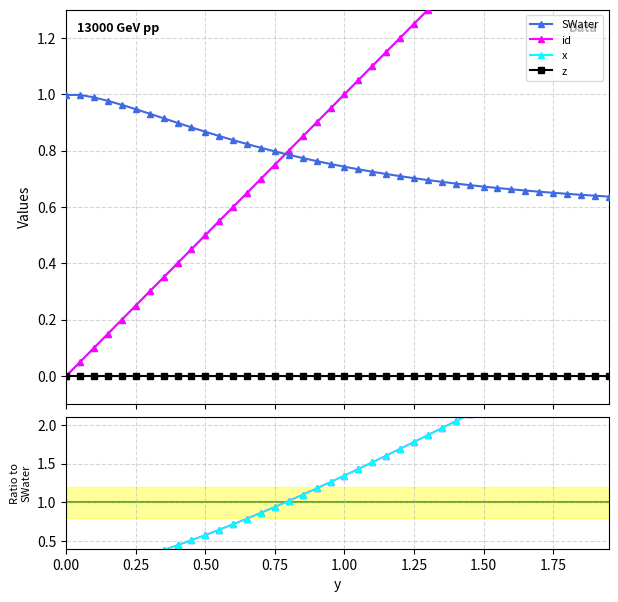

Which series has the largest range (max minus min)?

id